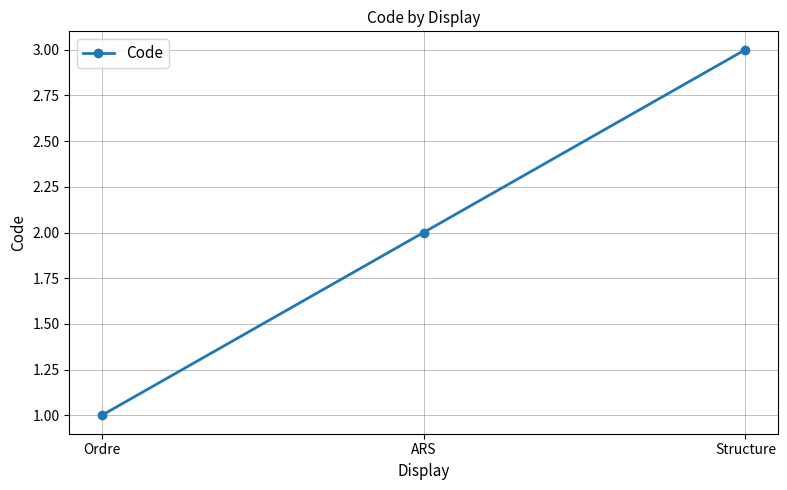

How many lines are shown in the chart?

1